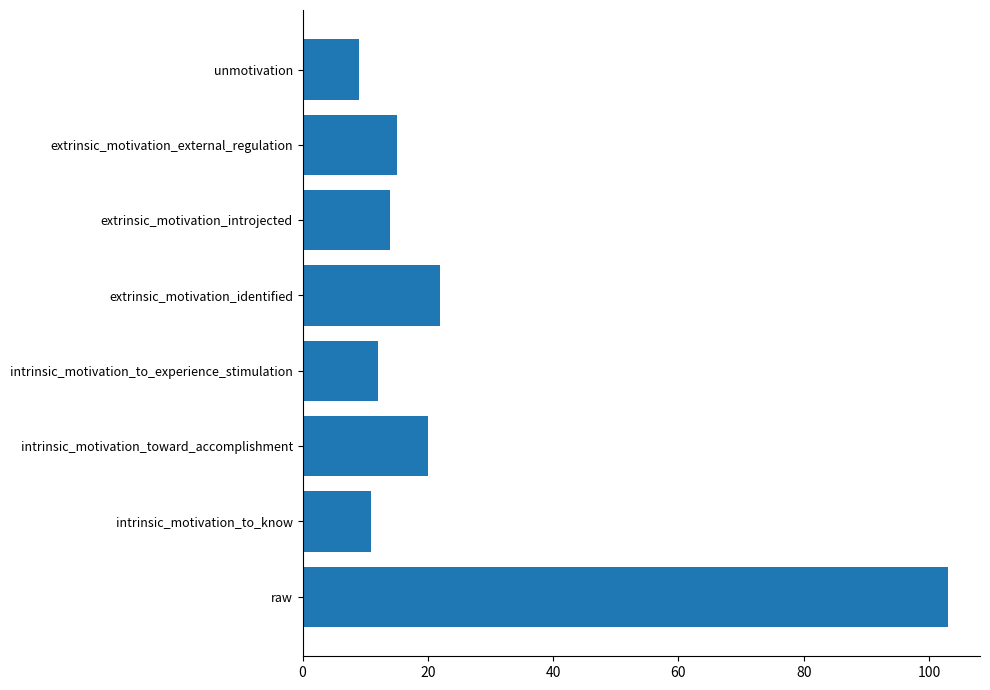

Which has a higher value, extrinsic_motivation_identified or unmotivation?

extrinsic_motivation_identified